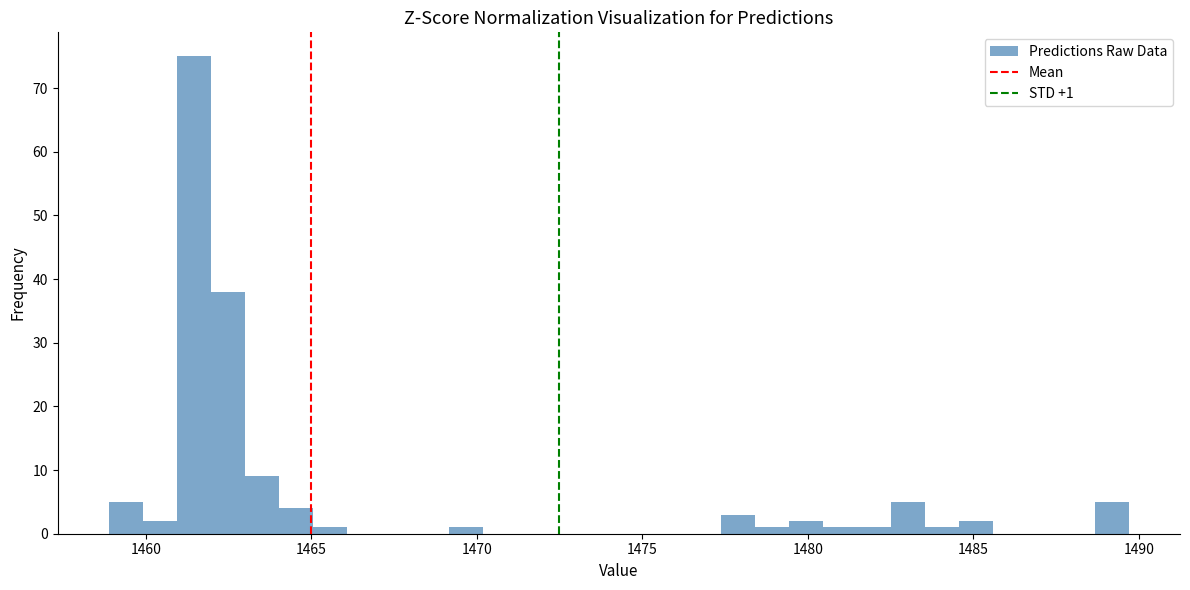

Around what value on the x-axis is the tallest bar? Give the approximate position of its centre, as read against the axis.

1461.5